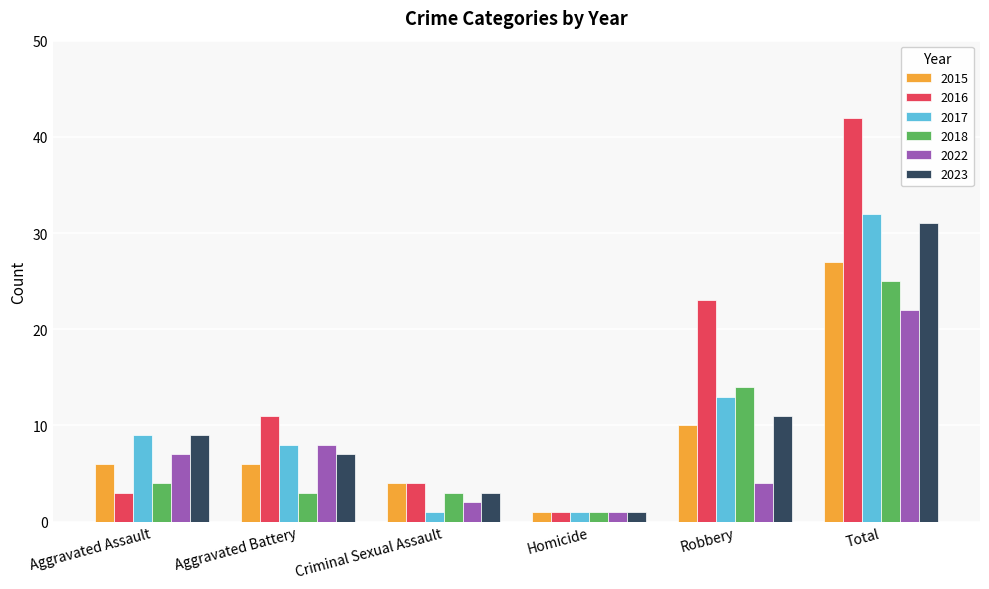

Which series has the largest total across all categories?

2016